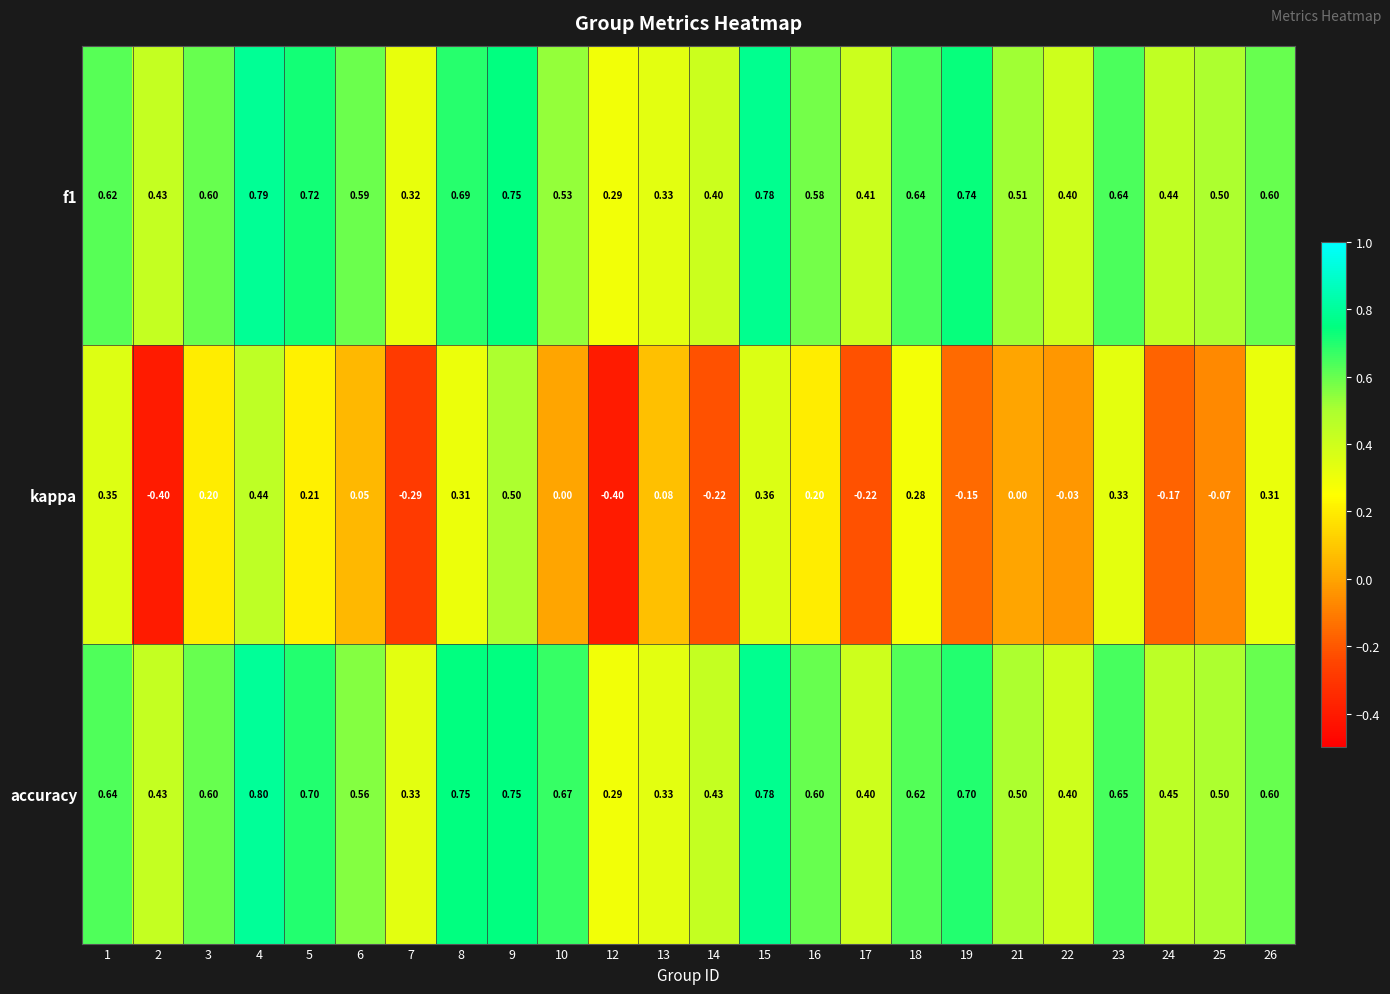

Which series has the largest total across all categories?

accuracy